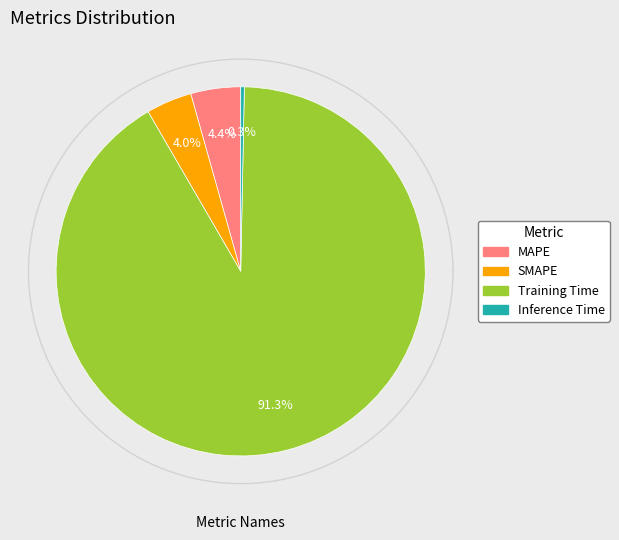

Which category has the smallest portion of the pie?

Inference Time